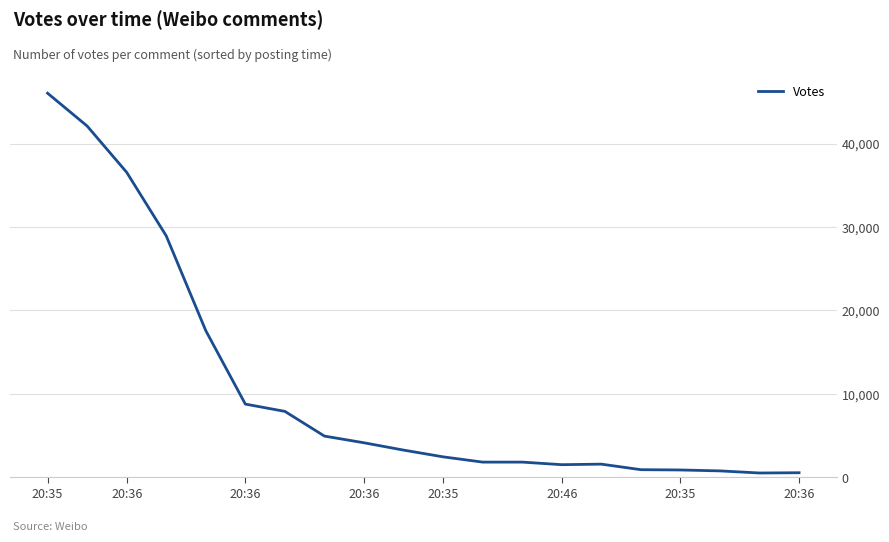

What is the difference between the maximum and minimum values?

45548